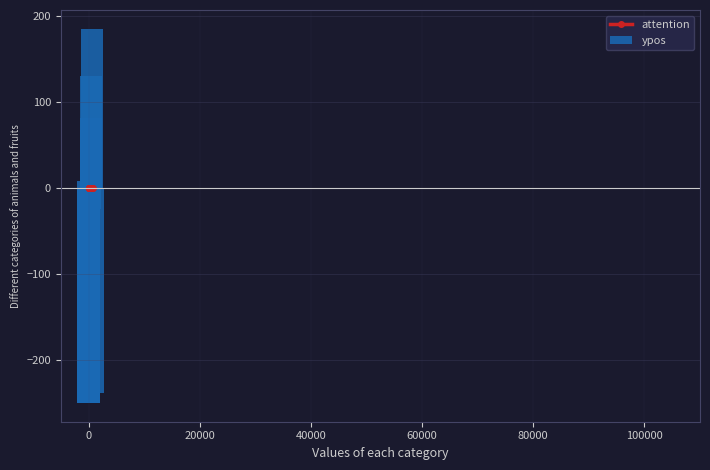

Rank the series by their maximum value, from lowest to highest.

attention, ypos